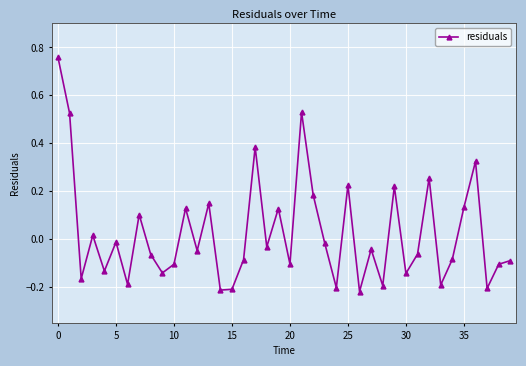

How many interior local valleys (lower than both neighbors) does the data have?

14